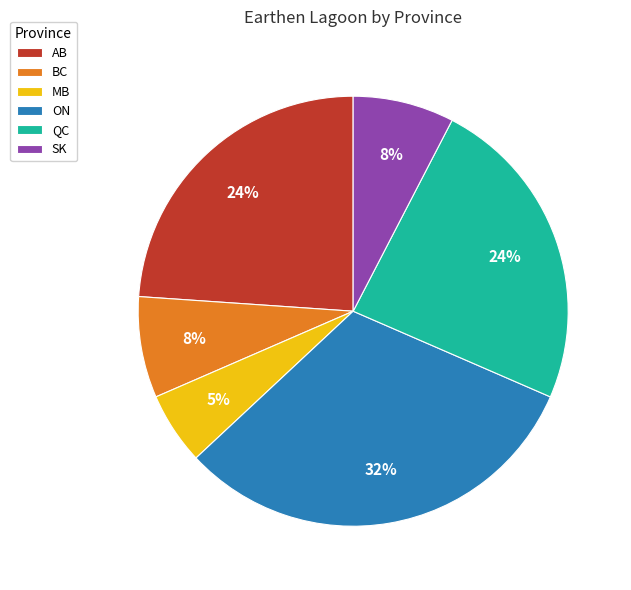

Is it true that MB is 1% of the pie?

False